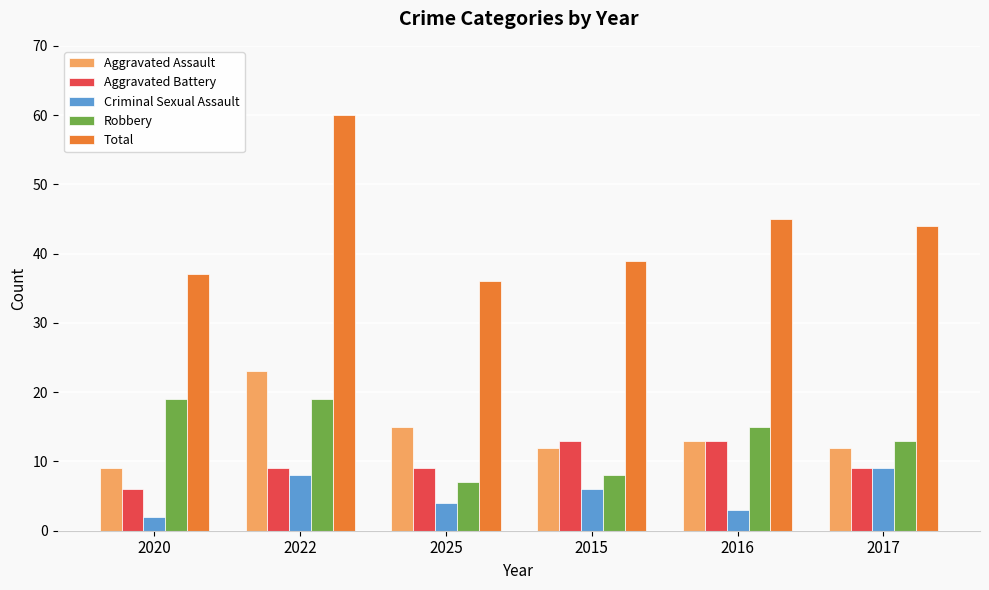

What is the minimum value shown in the chart?

2